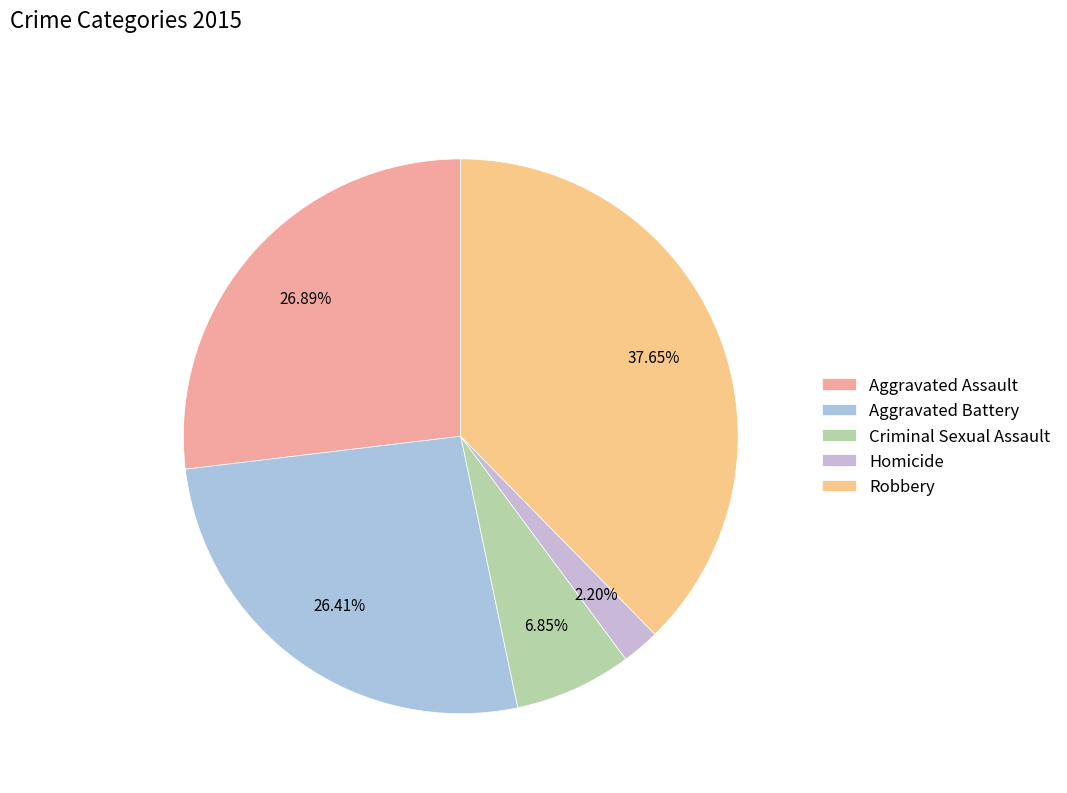

Is it true that Aggravated Battery is 26% of the pie?

True